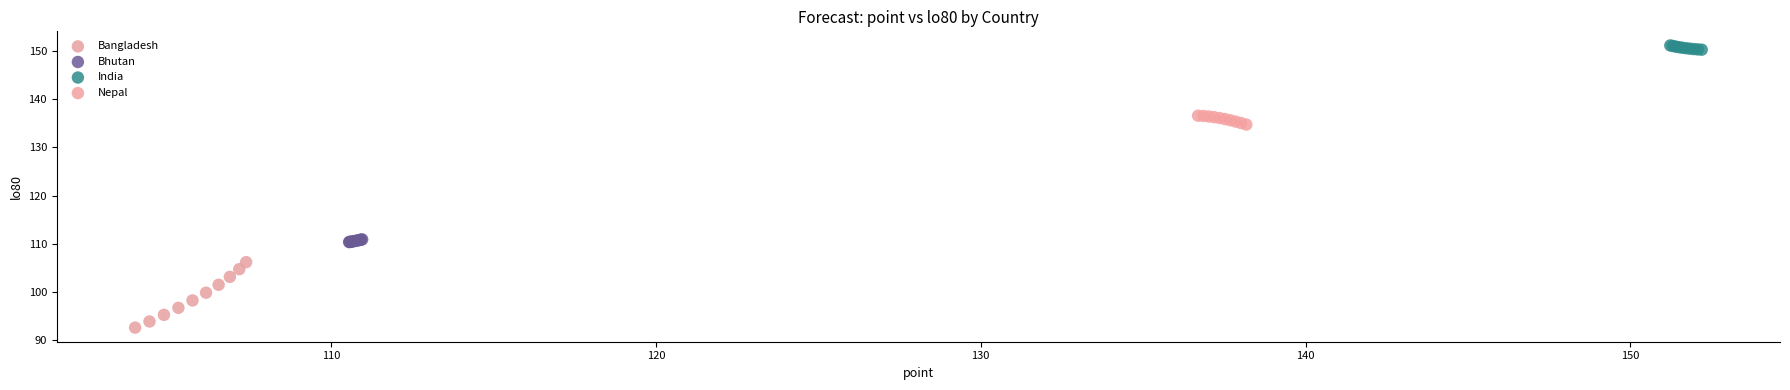

Which series reaches the minimum Y coordinate?

Bangladesh